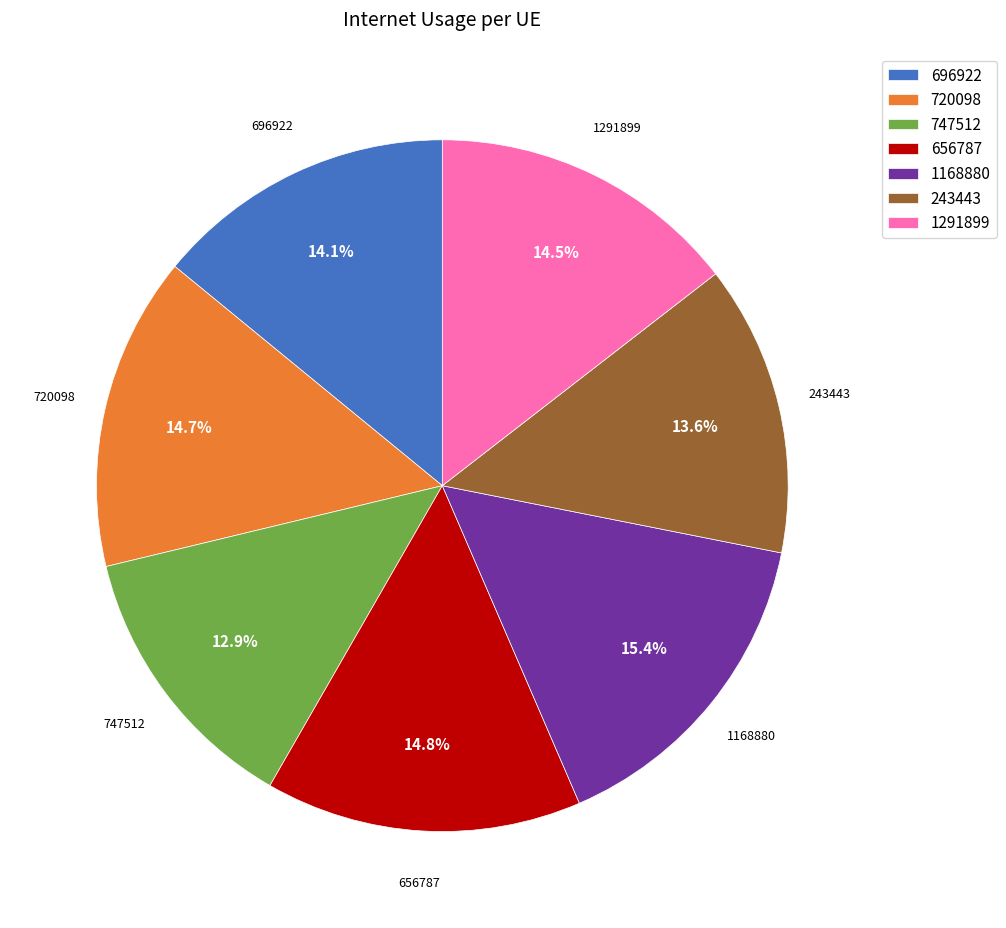

To the nearest percent, what is the combined percentage of 656787 and 696922?

29%